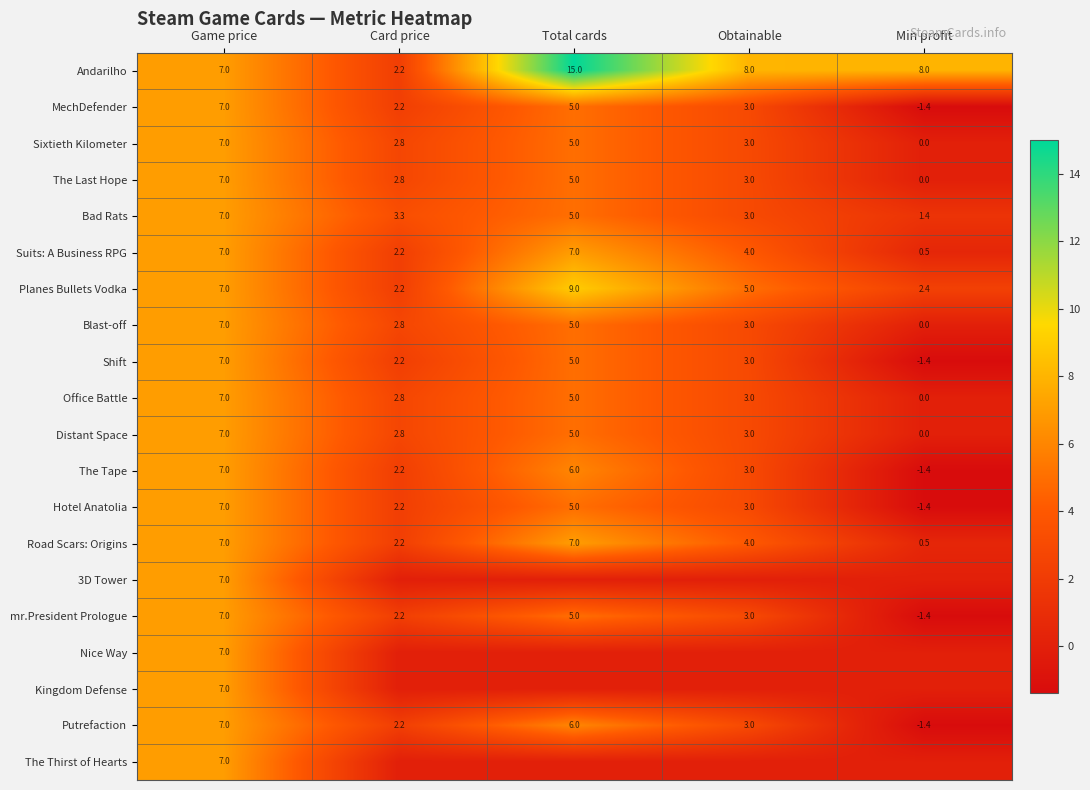

Which has a higher value, Card price or Game price?

Game price